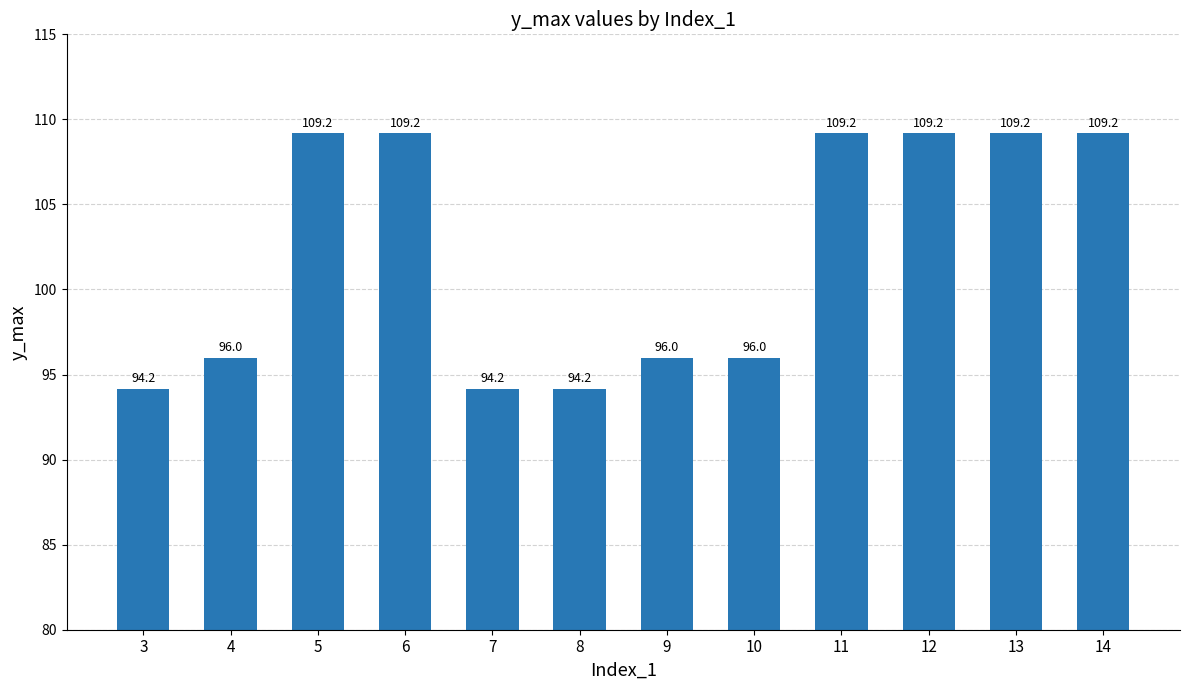

What is the value of the 5th bar from the left?

94.2